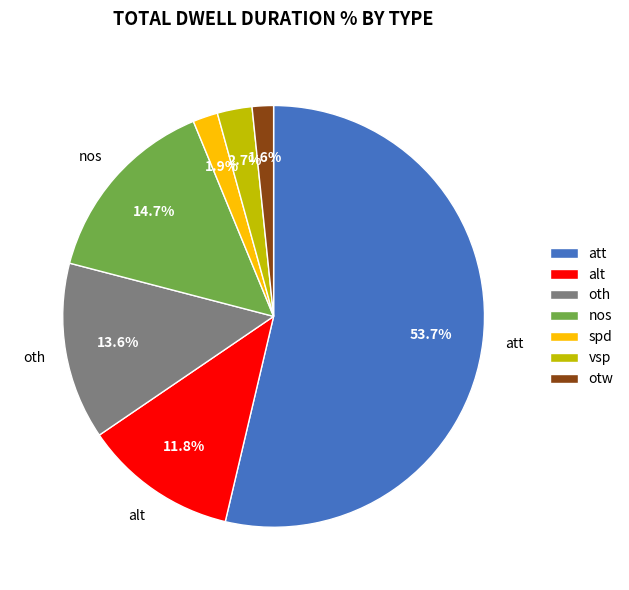

To the nearest percent, what is the difference between the att and nos slice percentages?

39%